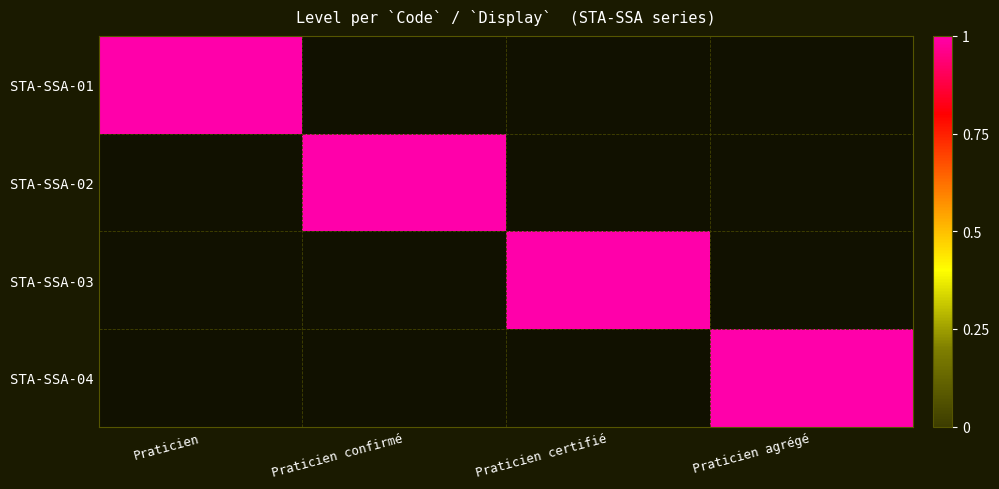

At how many categories does at least one series exceed 0?

4